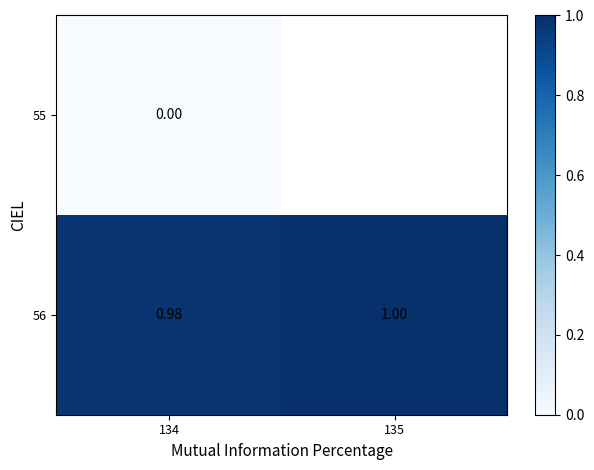

Is the value of 56 at 134 greater than the value of 55 at 134?

Yes